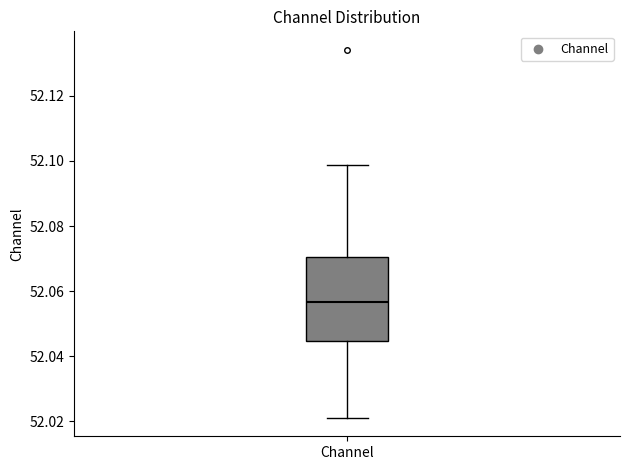

Read this box plot against the y-axis: the position of the median line, the range covered by the box, and the ends of both whiskers. The values are not printed on the chart, so give them approximately, as read against the axis.

median 52.056, box 52.044 to 52.070, whiskers 52.022 to 52.098